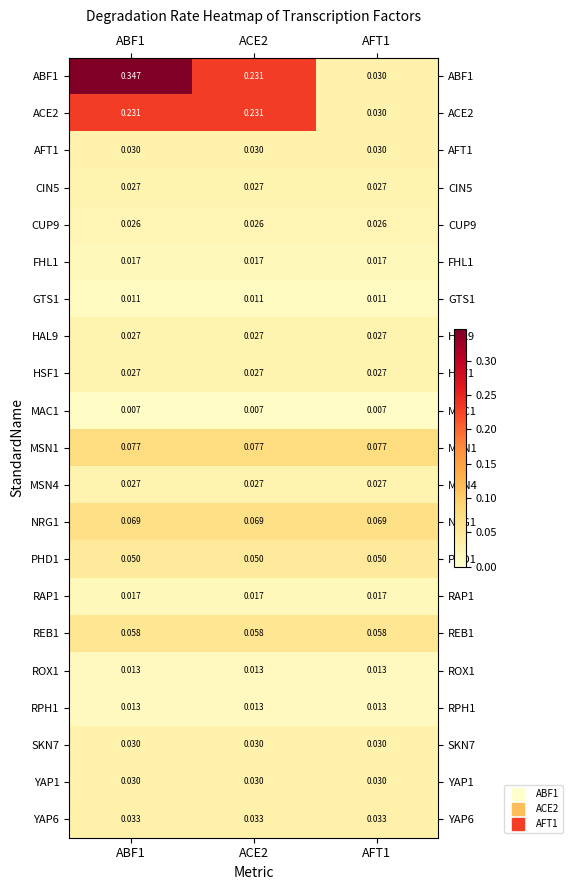

Is the value of AFT1 at ACE2 greater than the value of ROX1 at AFT1?

Yes